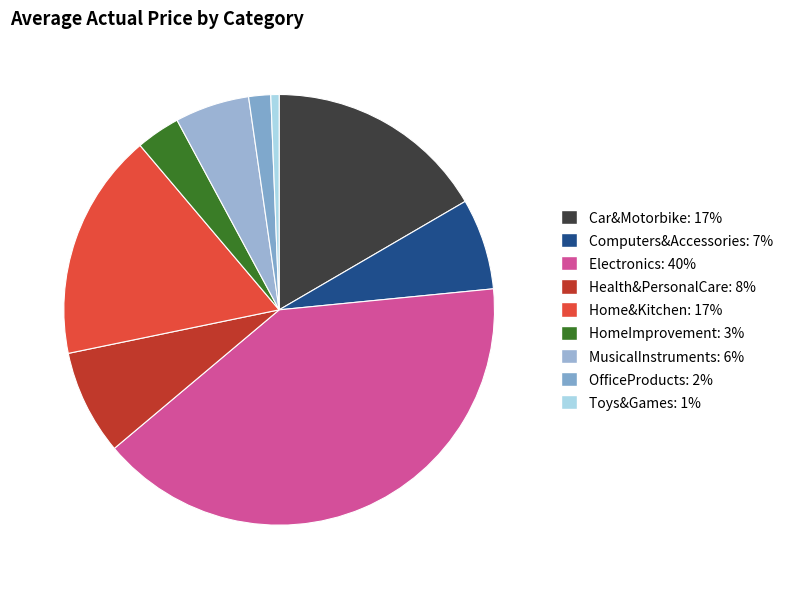

Is there any slice that represents more than half of the pie?

No